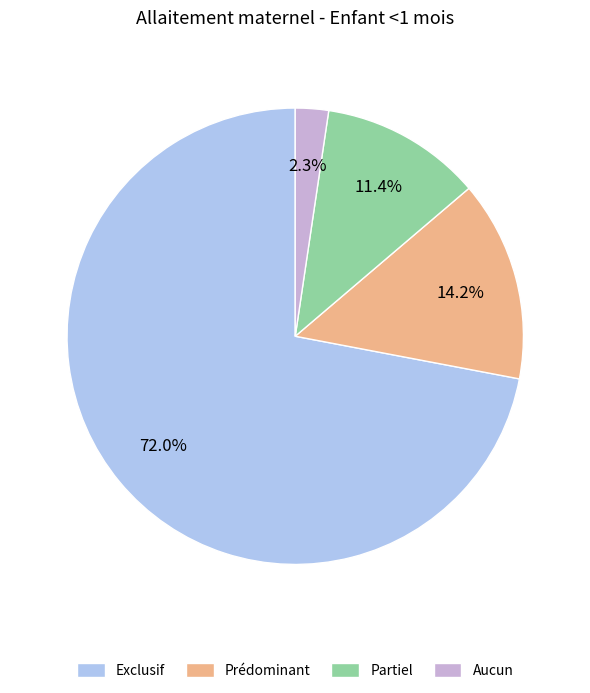

To the nearest percent, what portion does Exclusif represent?

72%